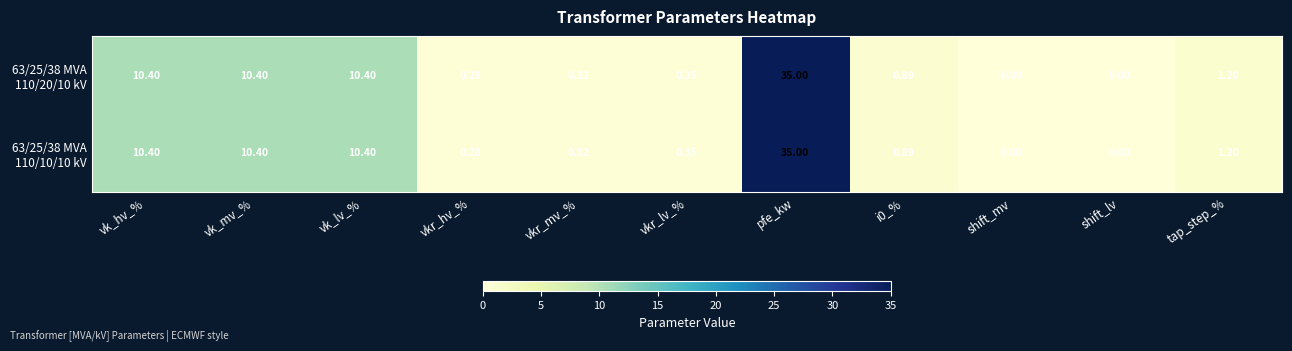

At which category is the sum across all series the highest?

pfe_kw